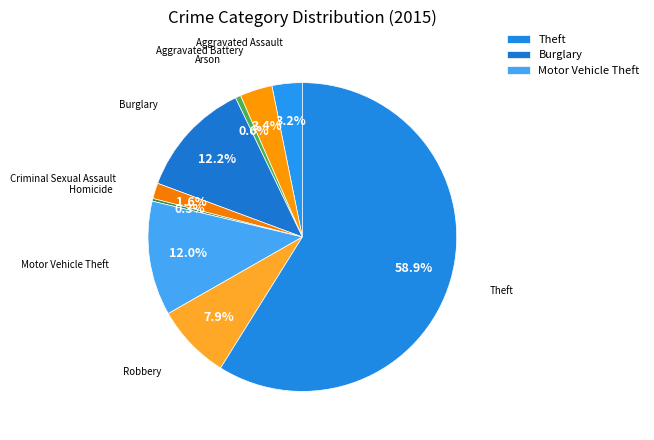

How many slices are in this pie chart?

9